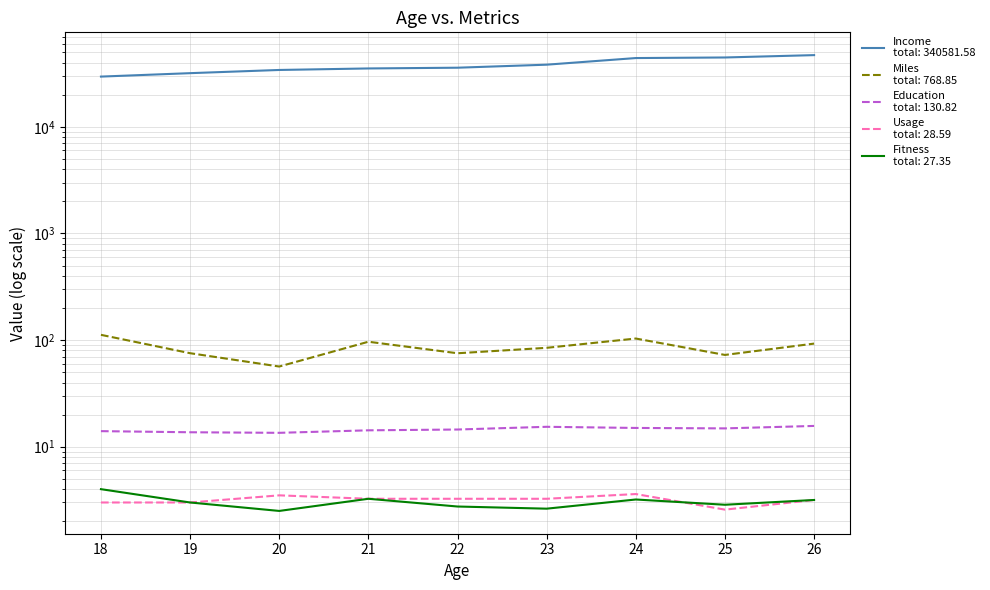

Which has a higher value, 21 or 24?

24